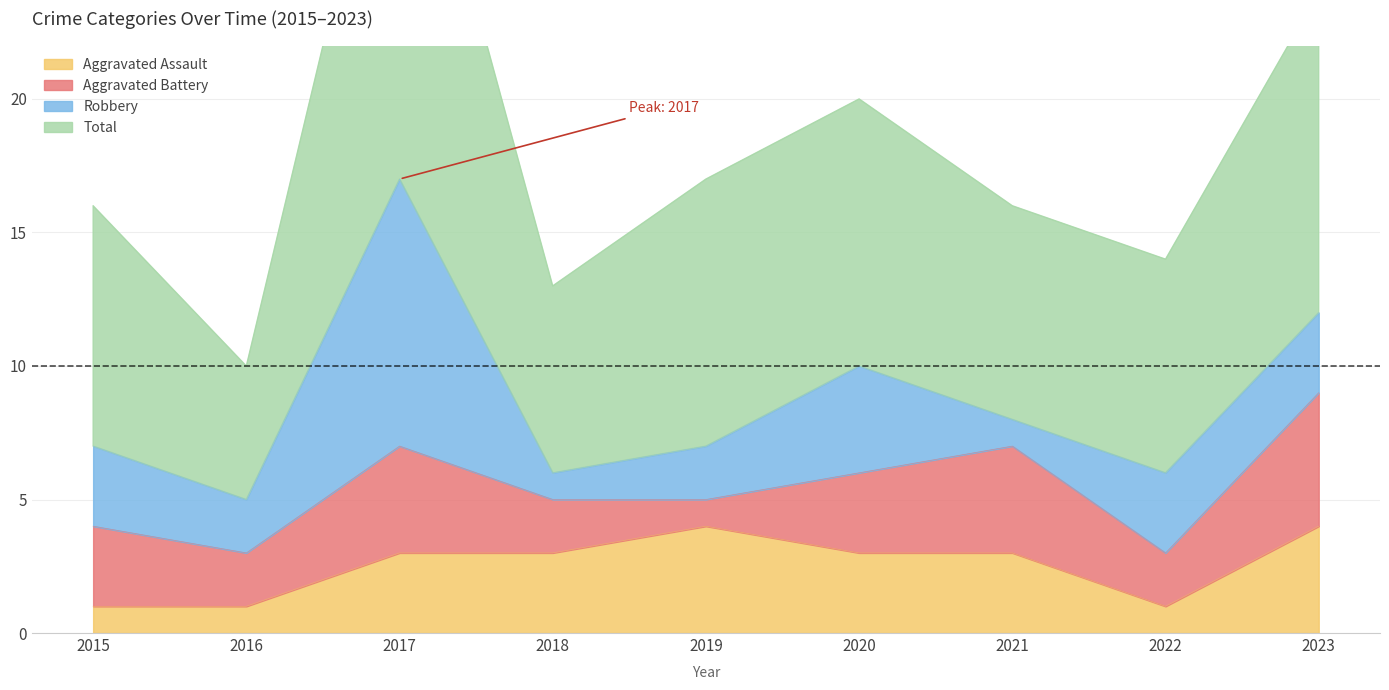

What is the value of the Total point at the 7th from the left?

16